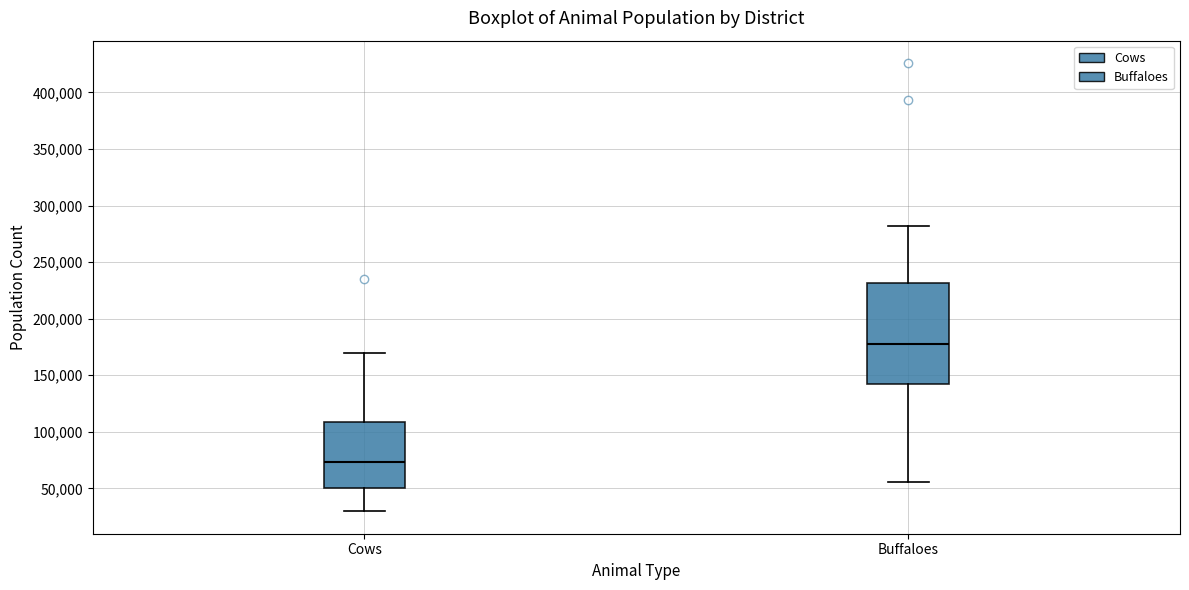

Reading left to right, transcribe this box plot: for each box, give where its median line is, the range the box spans, and where its two whiskers end, as read against the y-axis. The values are not printed on the chart, so give them approximately, as read against the axis.

Cows: median 75000, box 50000 to 110000, whiskers 30000 to 170000
Buffaloes: median 175000, box 140000 to 230000, whiskers 55000 to 280000